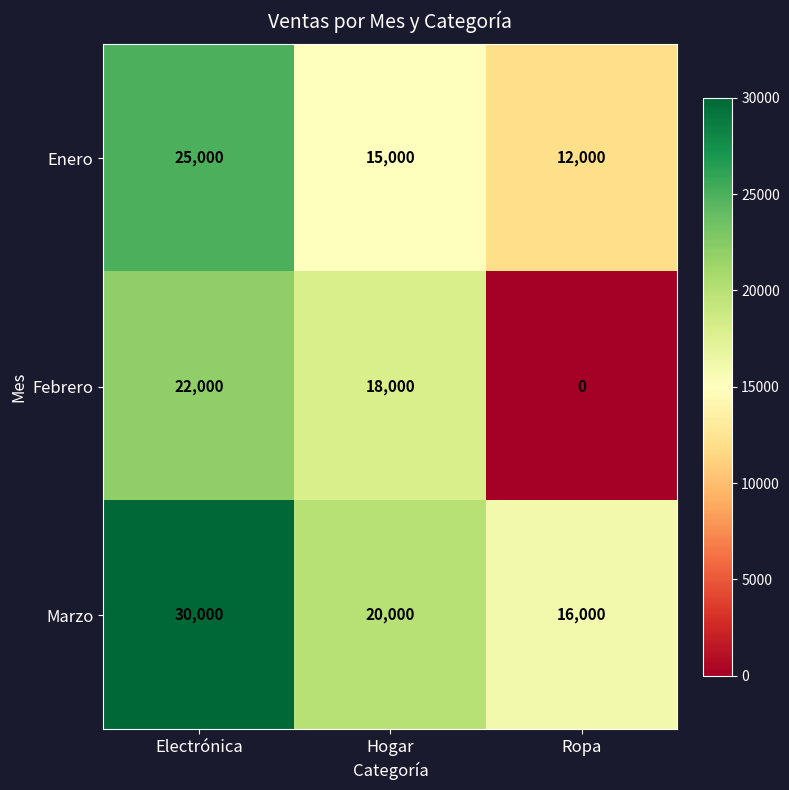

At which category is the sum across all series the highest?

Electrónica